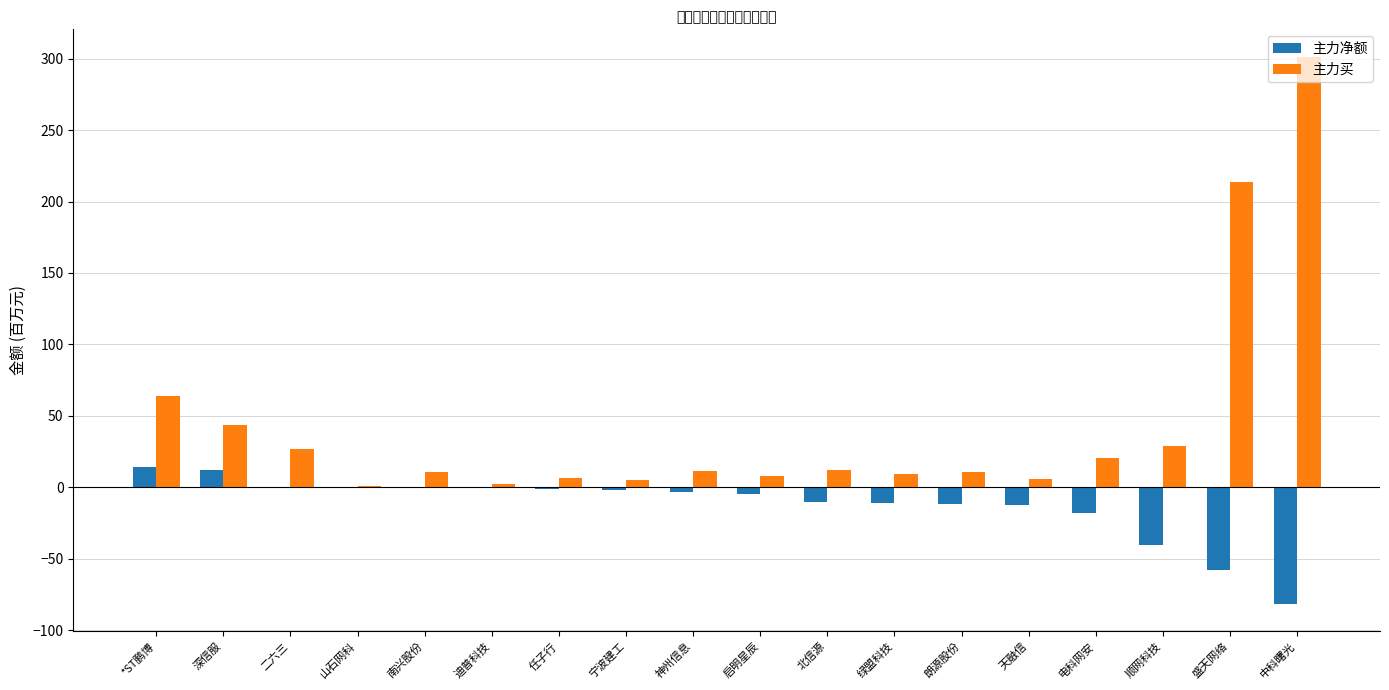

What is the sum of all 主力买 values?

779.9